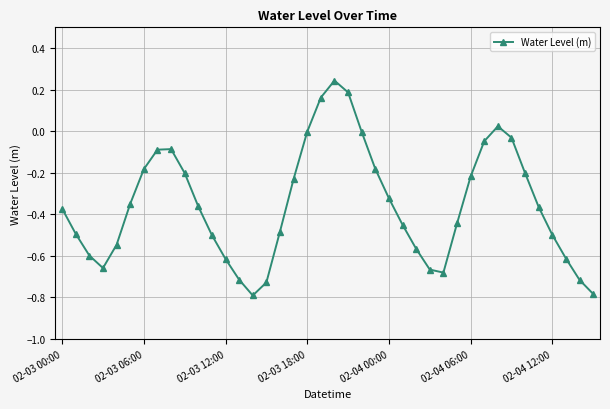

What is the sum of all values?

-14.2